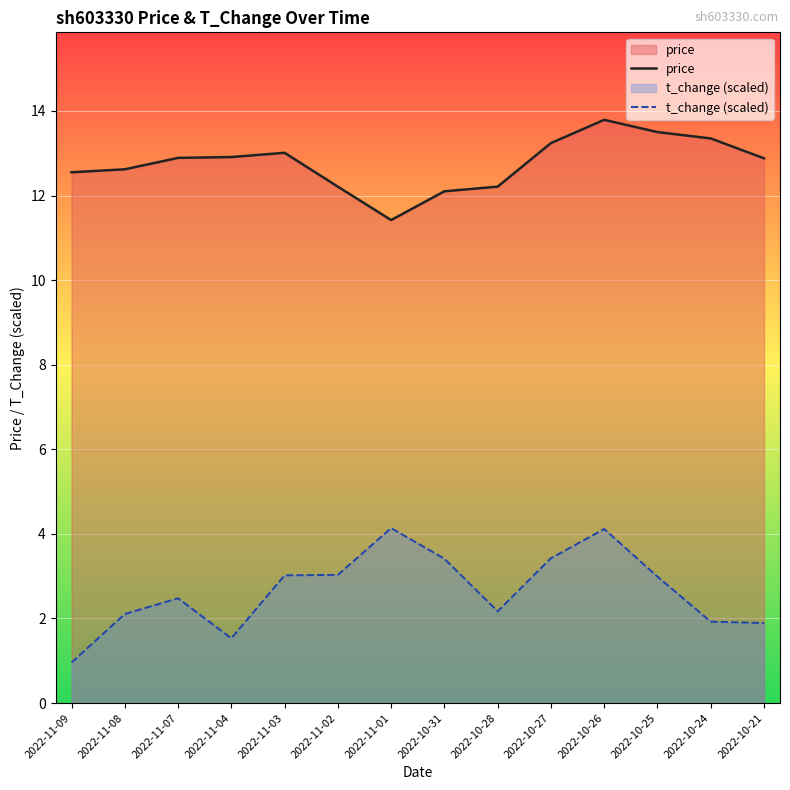

The price series shows 21.0 at 2022-10-21. True or false?

False